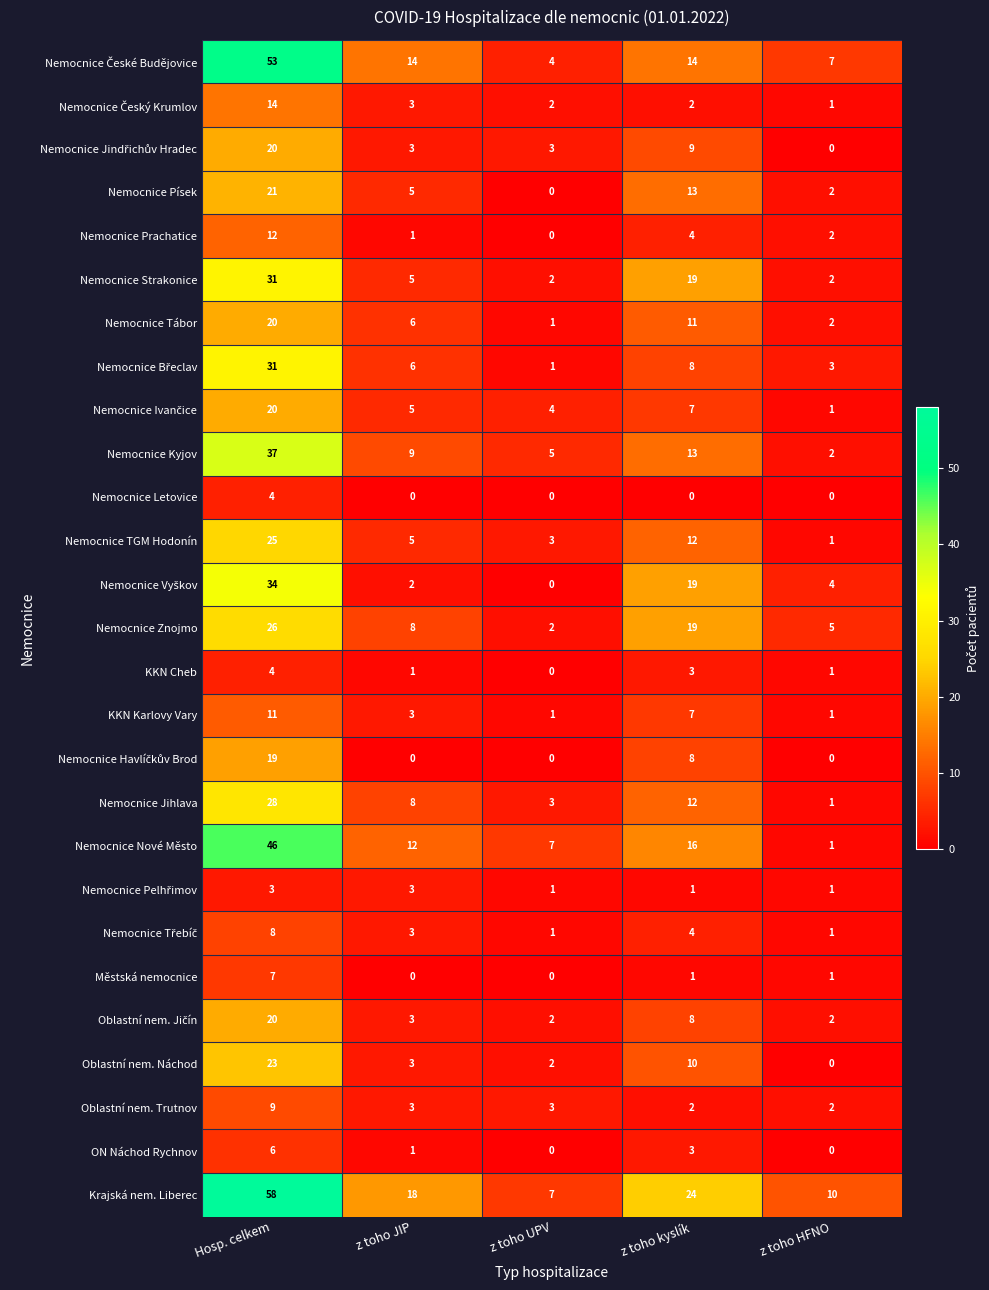

True or false: Nemocnice Strakonice has a value of 19 at z toho kyslík.

True